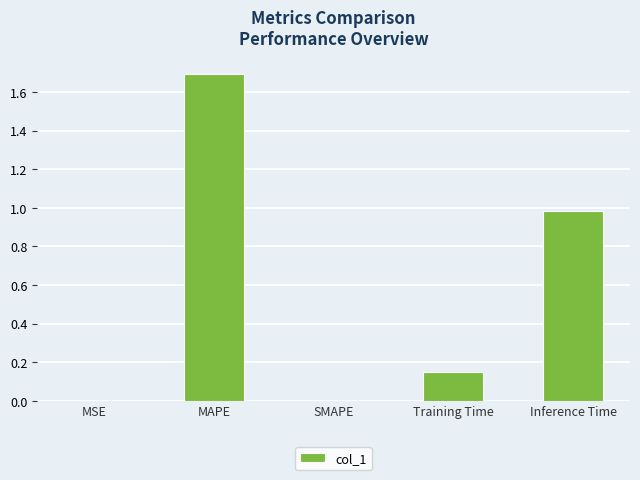

True or false: the data shows 0.0 at SMAPE.

True